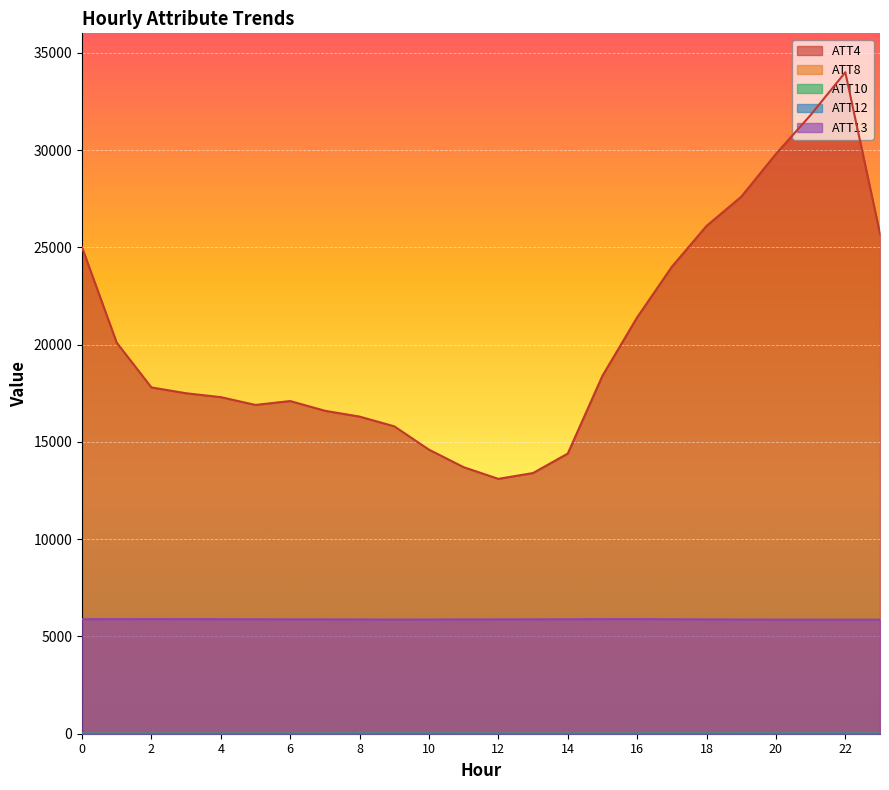

At which category is the sum across all series the highest?

22